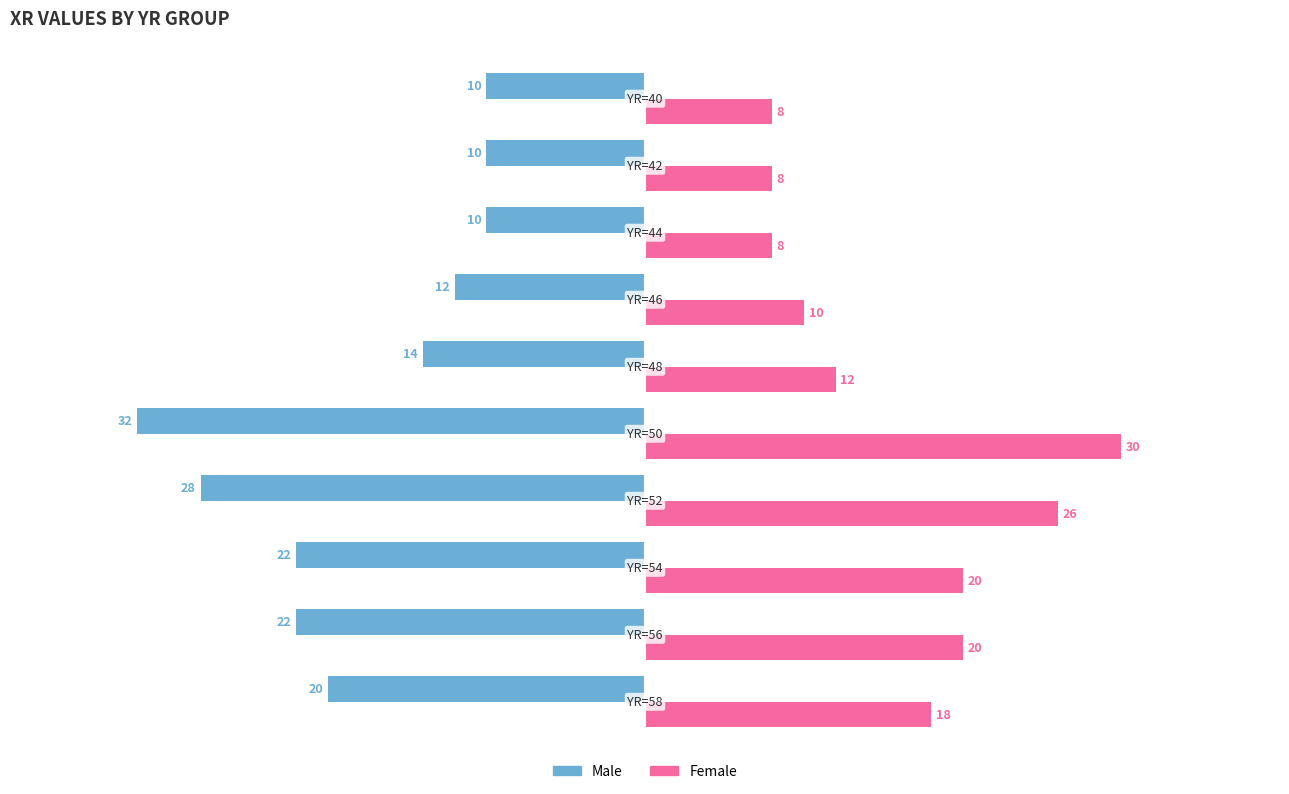

List the series in order of their overall mean, lowest first.

Male, Female